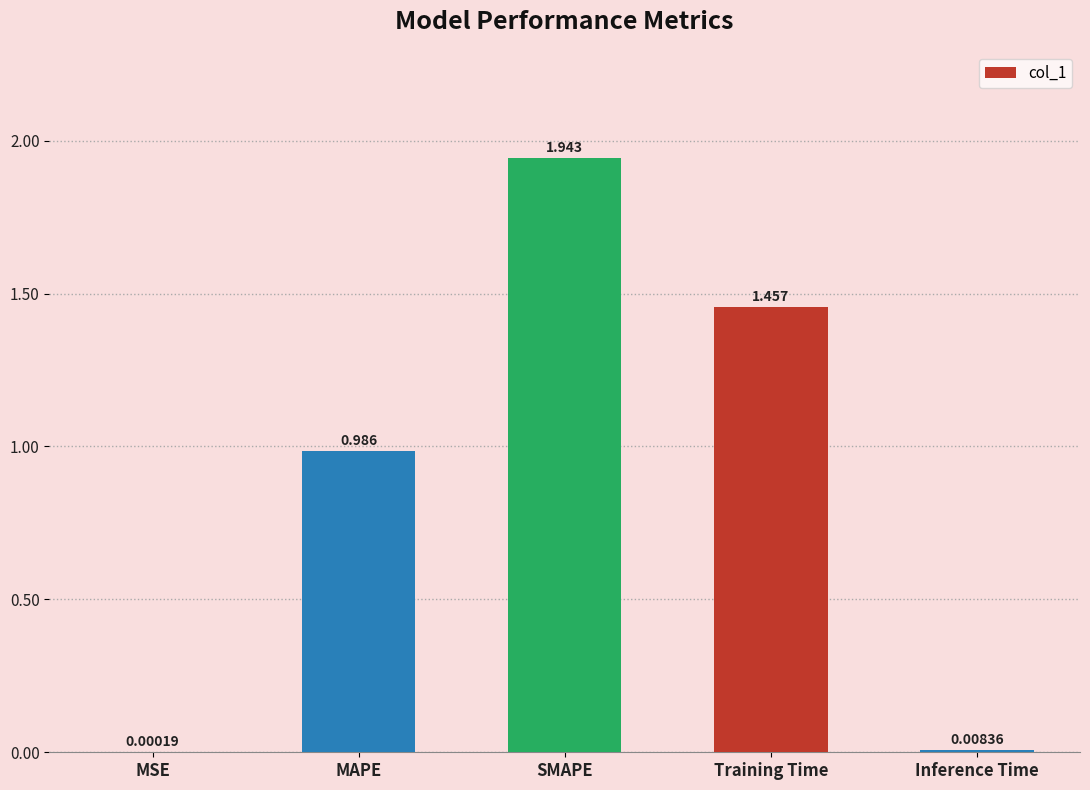

What is the change in value from MSE to MAPE?

+1.0